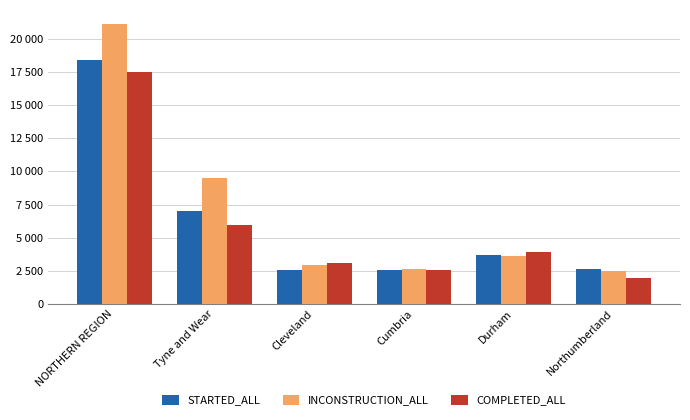

List the labels in order of STARTED_ALL value, smallest first.

Cleveland, Cumbria, Northumberland, Durham, Tyne and Wear, NORTHERN REGION